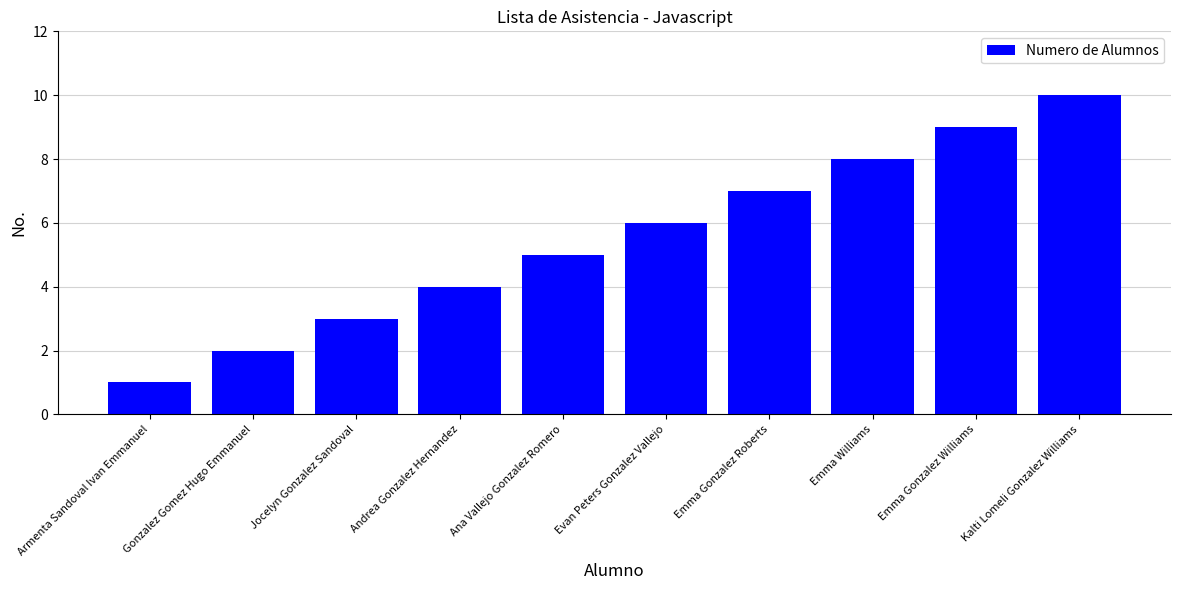

What is the difference between the maximum and minimum values?

9